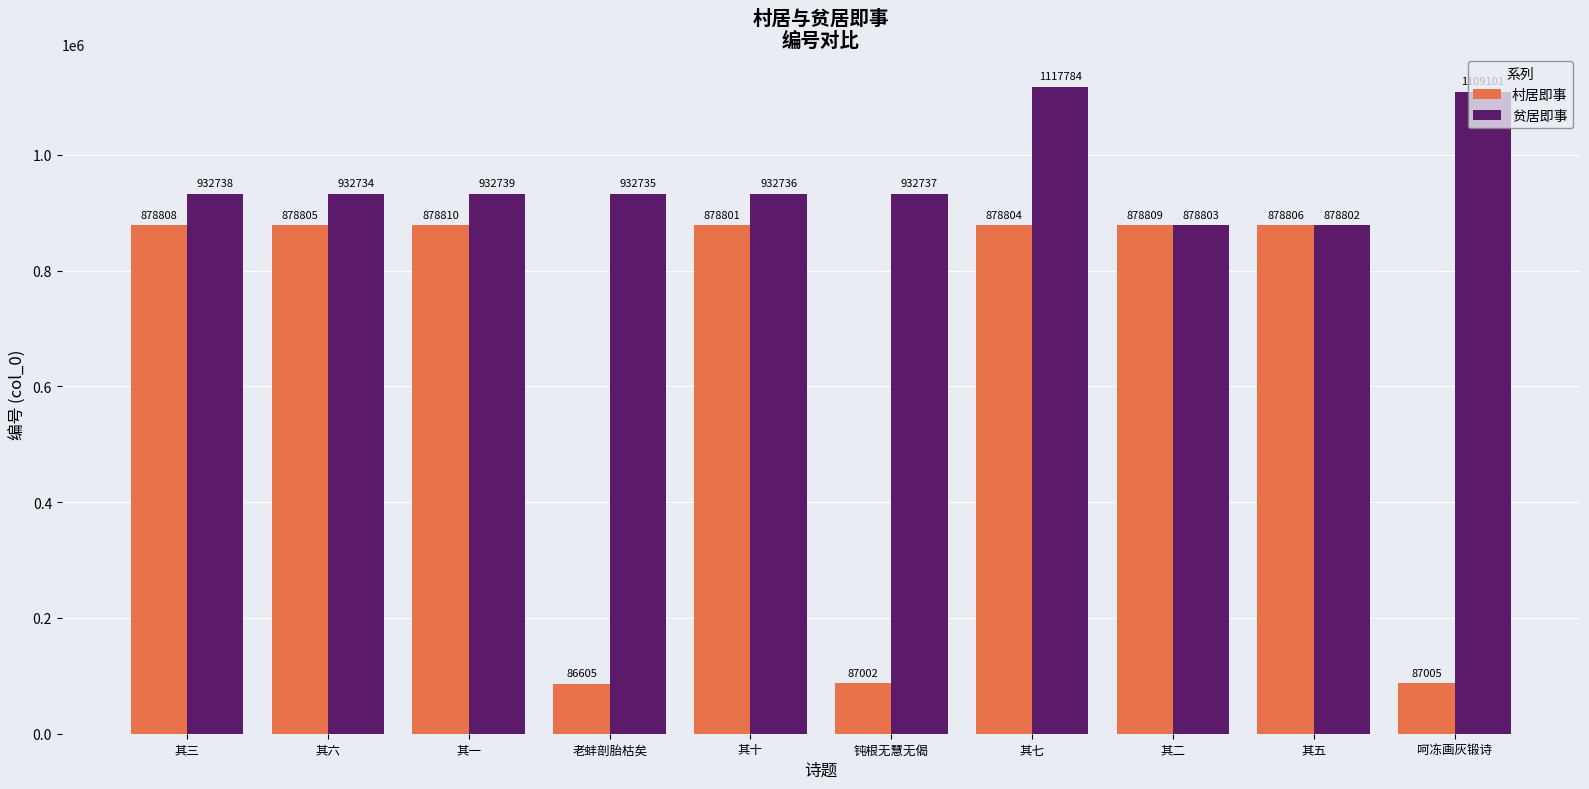

At which label is 贫居即事 closest to 998293?

其一